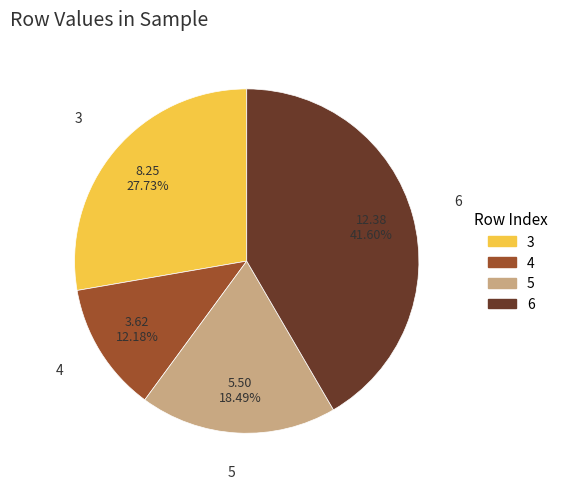

To the nearest percent, what percentage of the pie is 6?

42%